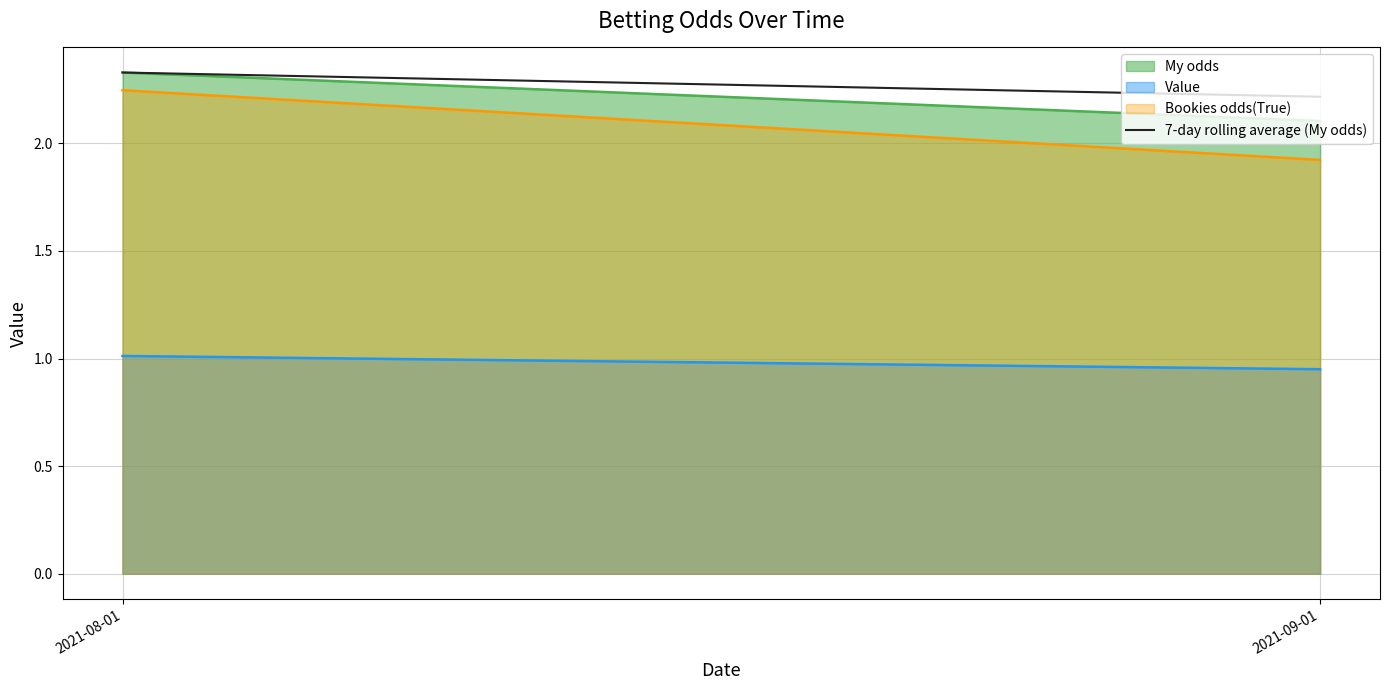

What is the average value?

2.3